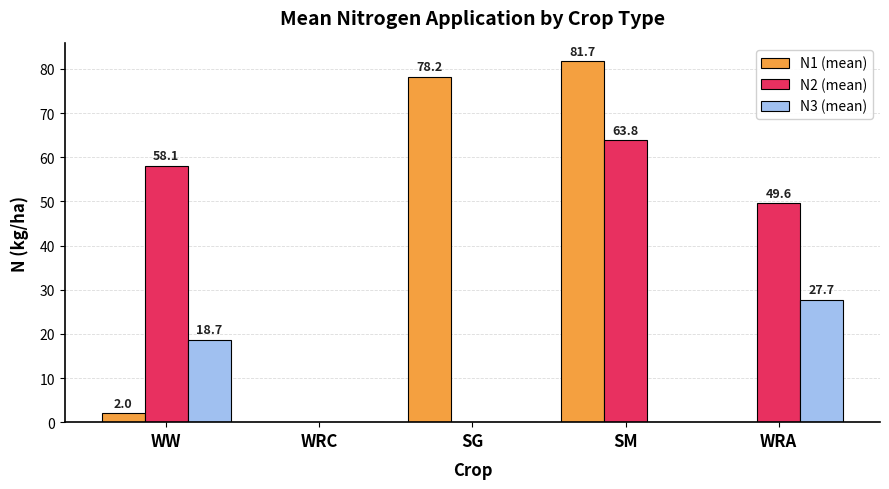

What is the total value across all series at SG?

78.2